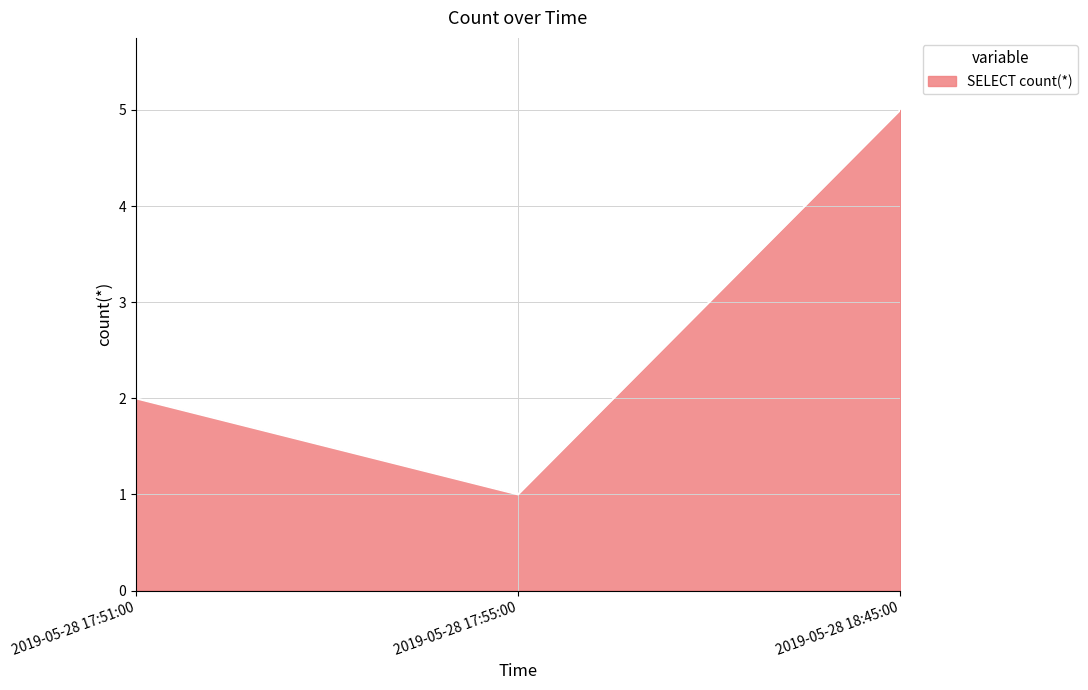

What position from the right is 2019-05-28 17:55:00?

2